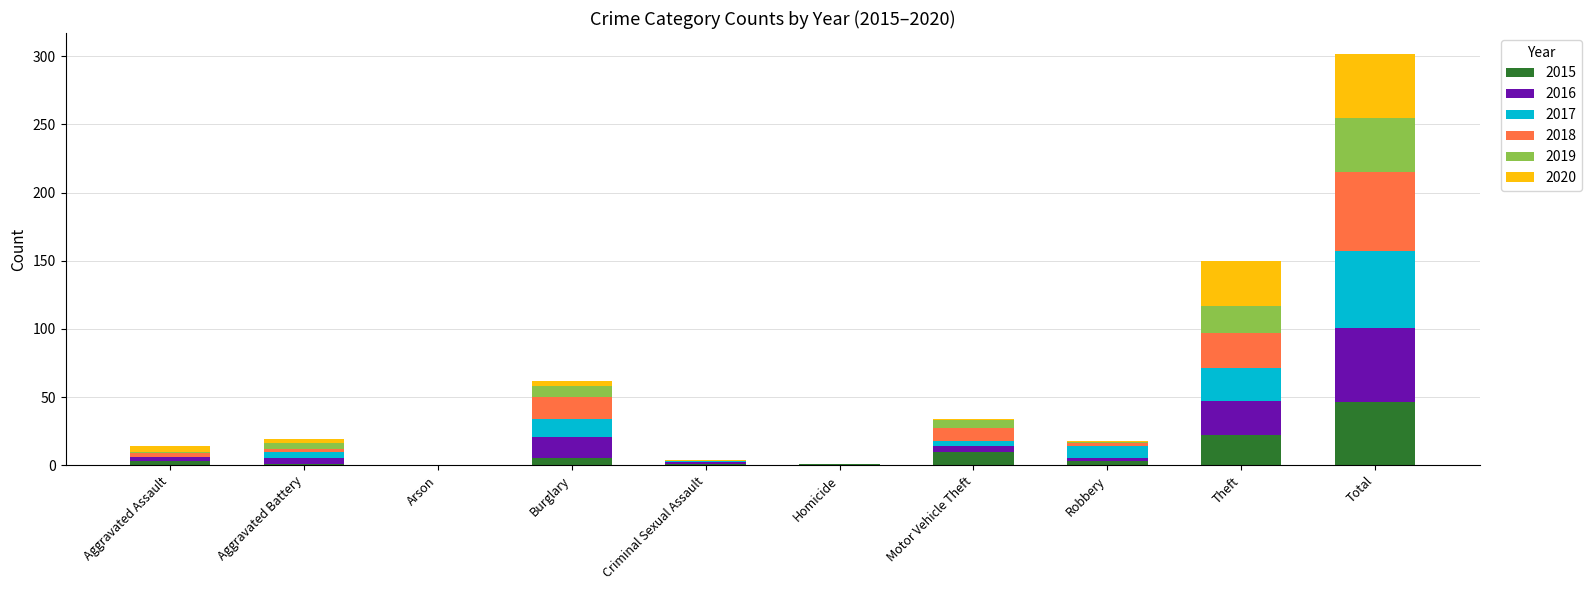

At which category is the sum across all series the highest?

Total